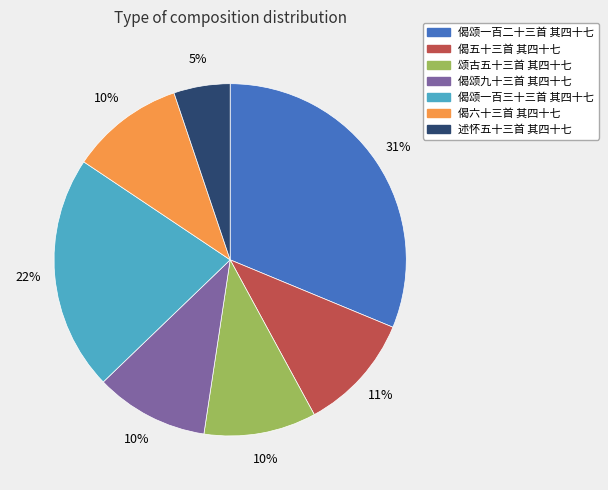

Which slice is the largest?

偈颂一百二十三首 其四十七